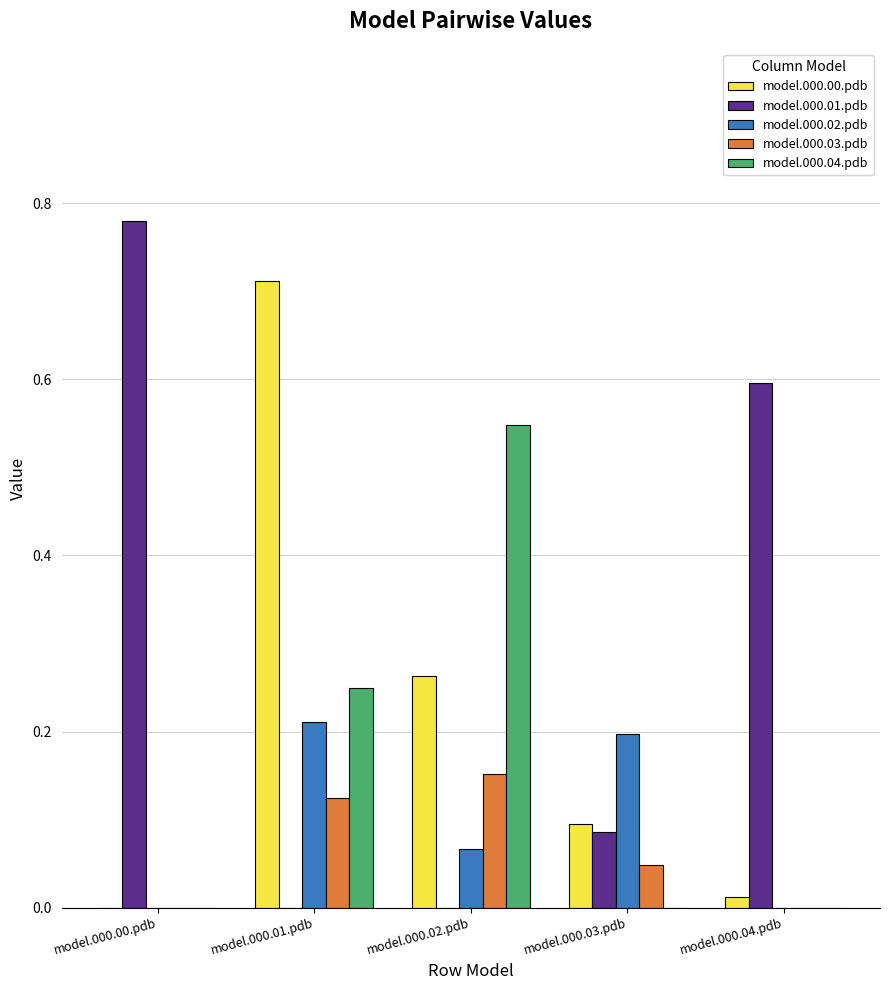

At which category does the chart reach its peak across all series?

model.000.00.pdb